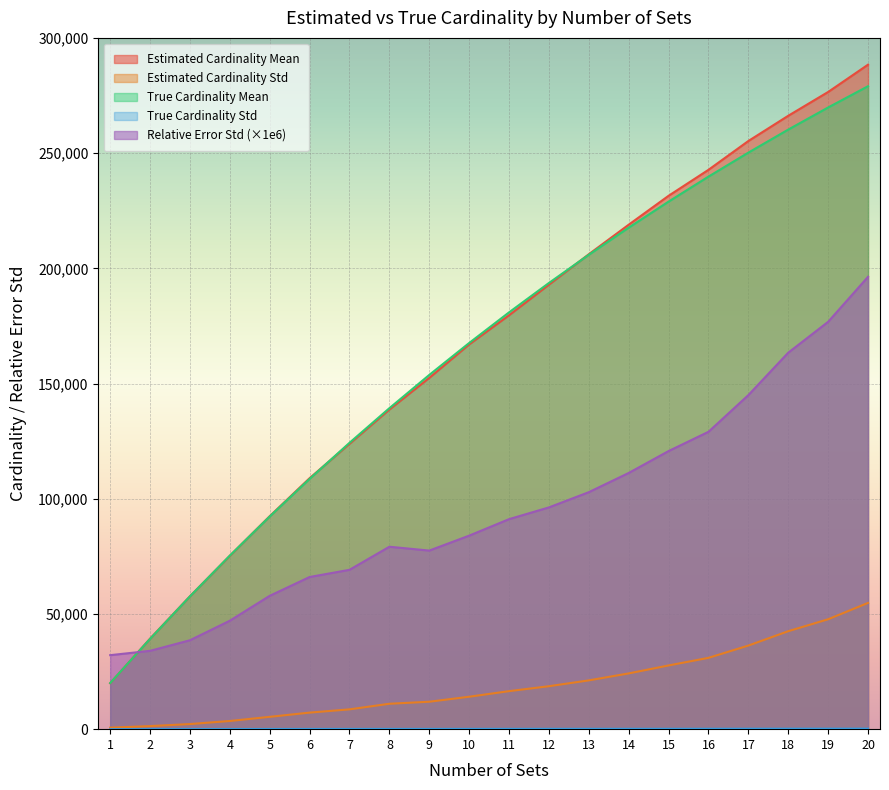

Which series has the widest spread of values?

Estimated Cardinality Mean